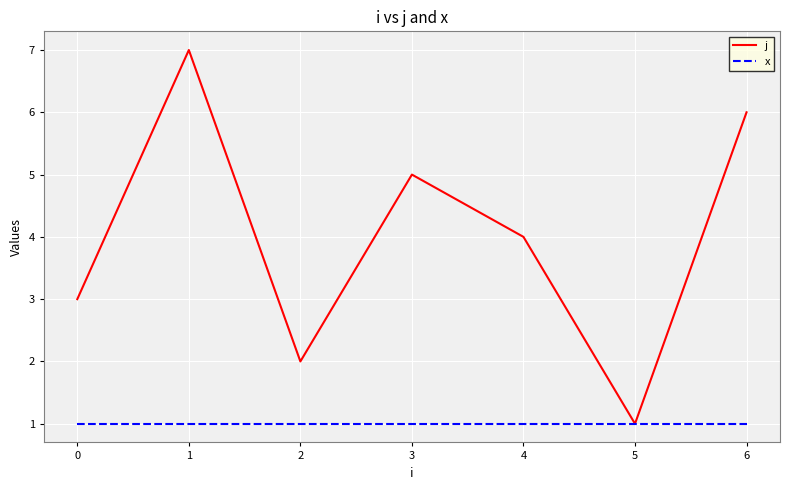

Which series has the largest total across all categories?

j